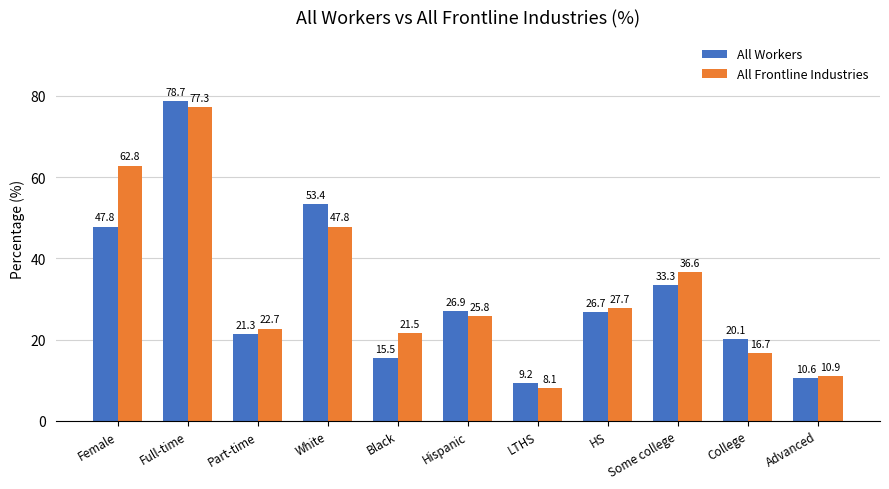

At Hispanic, list the series in order from largest to smallest.

All Workers, All Frontline Industries